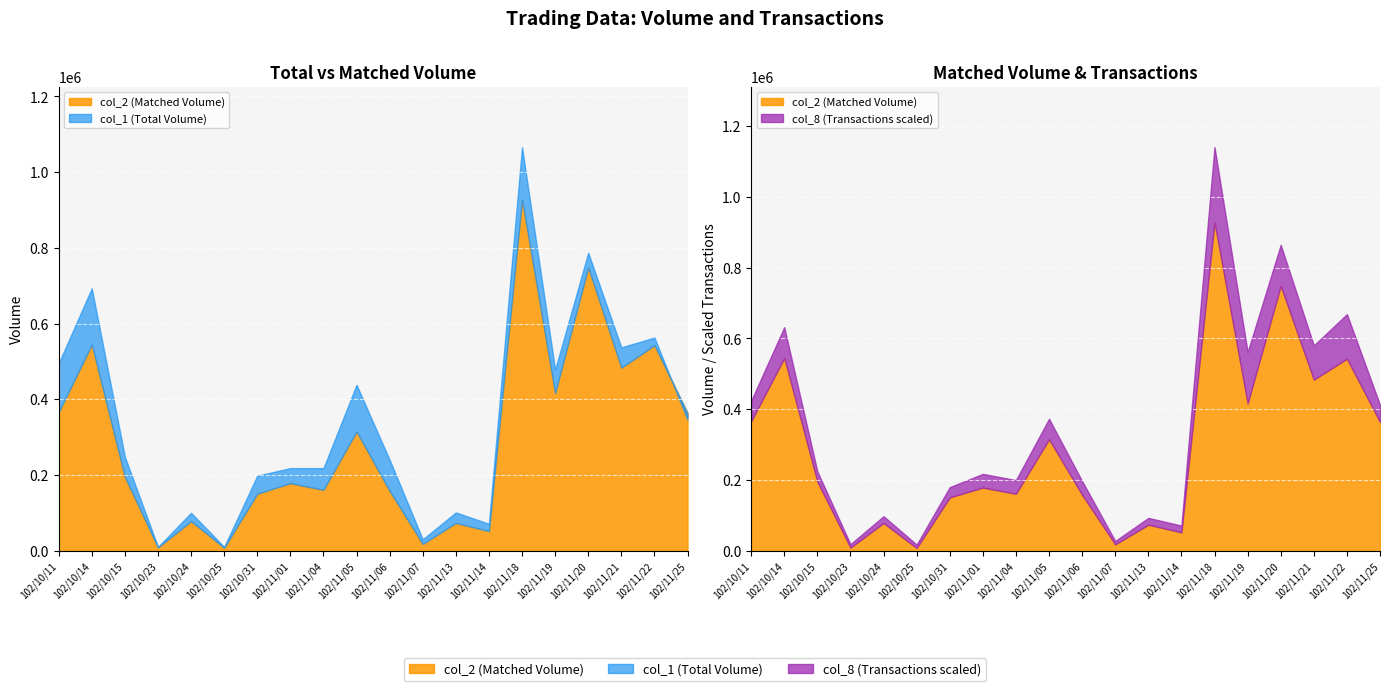

How many lines are shown in the chart?

3